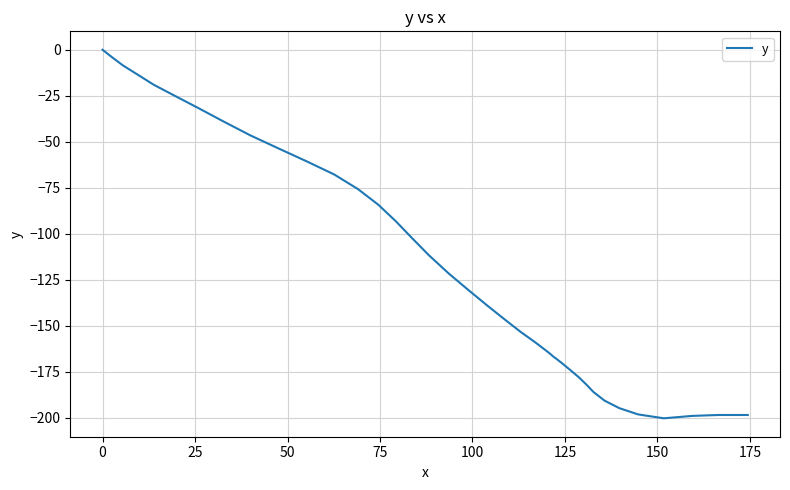

What is the difference between the maximum and minimum values?

200.4